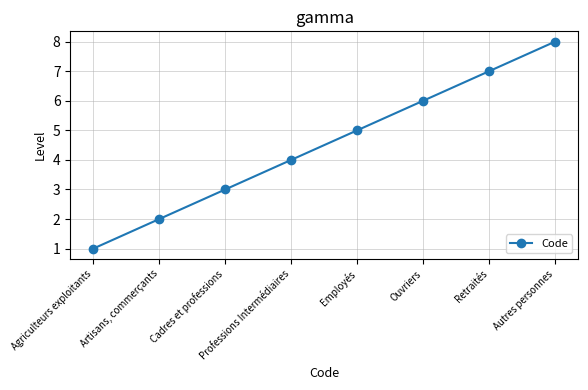

What is the sum of the values at Retraités and Cadres et professions?

10